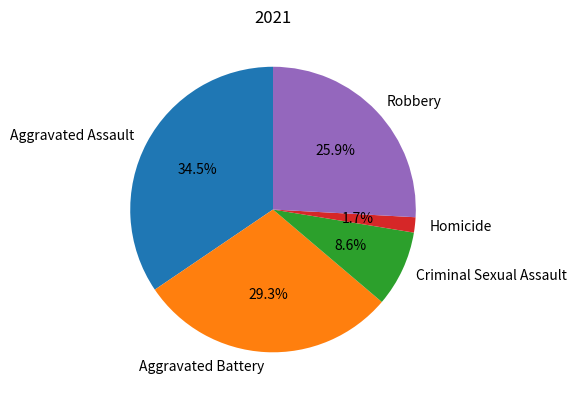

Count the number of slices in the pie.

5